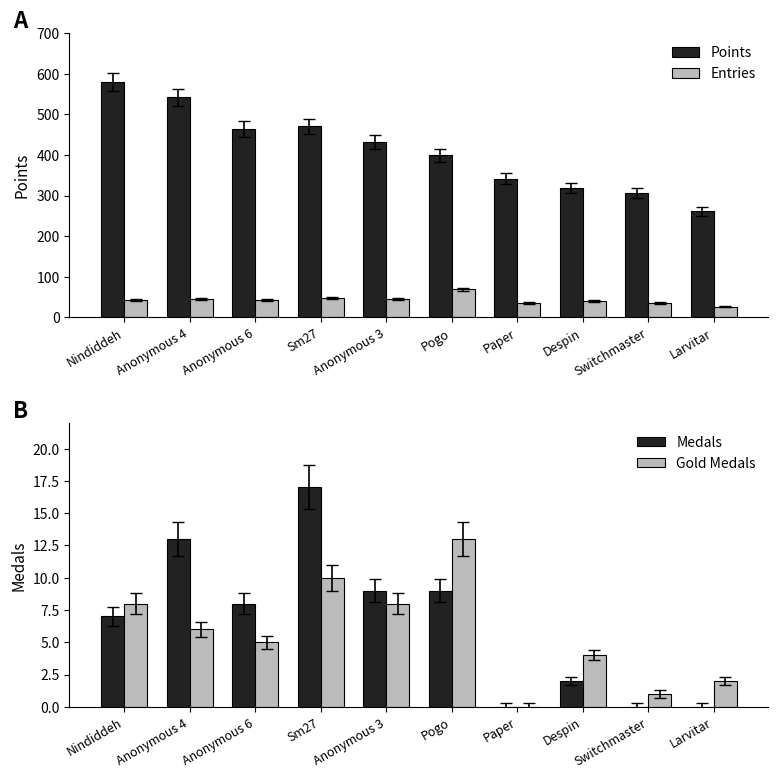

At which label does Points first exceed 432?

Nindiddeh